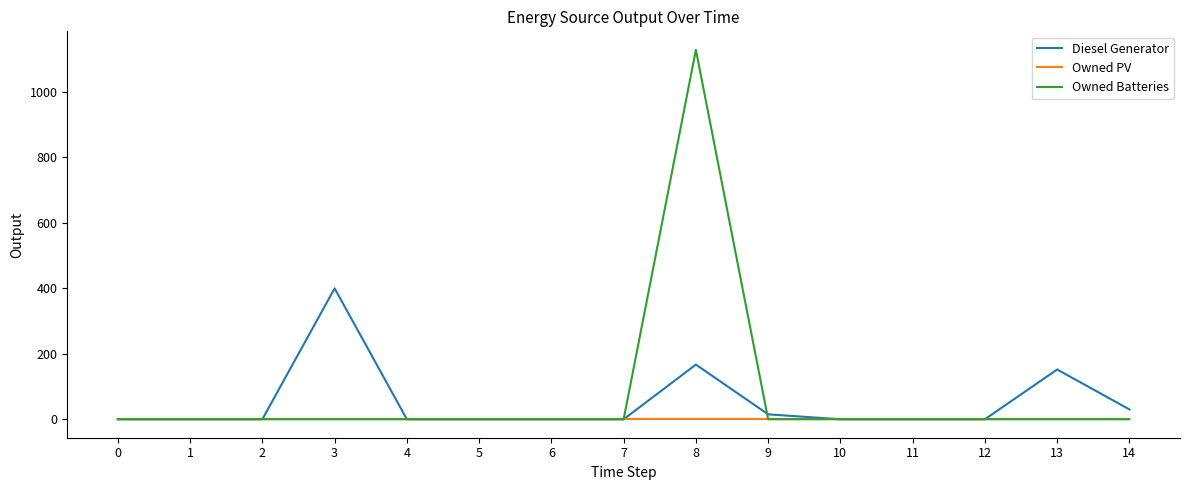

What is the difference between the second highest and minimum values in the Diesel Generator series?

167.0